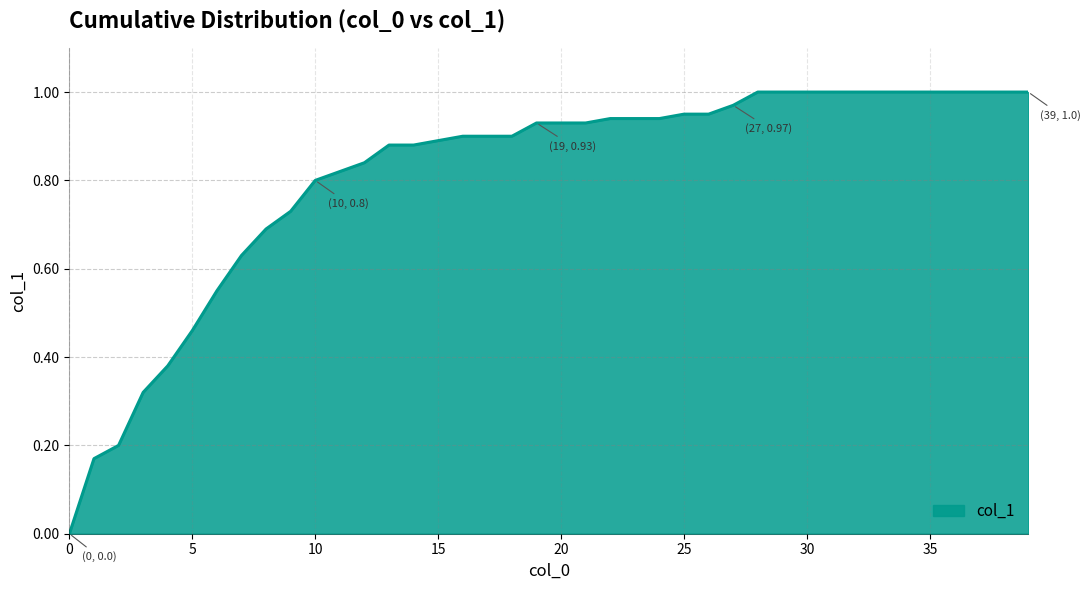

List the labels in order of value, smallest first.

0, 1, 2, 3, 4, 5, 6, 7, 8, 9, 10, 11, 12, 13, 14, 15, 16, 17, 18, 19, 20, 21, 22, 23, 24, 25, 26, 27, 28, 29, 30, 31, 32, 33, 34, 35, 36, 37, 38, 39